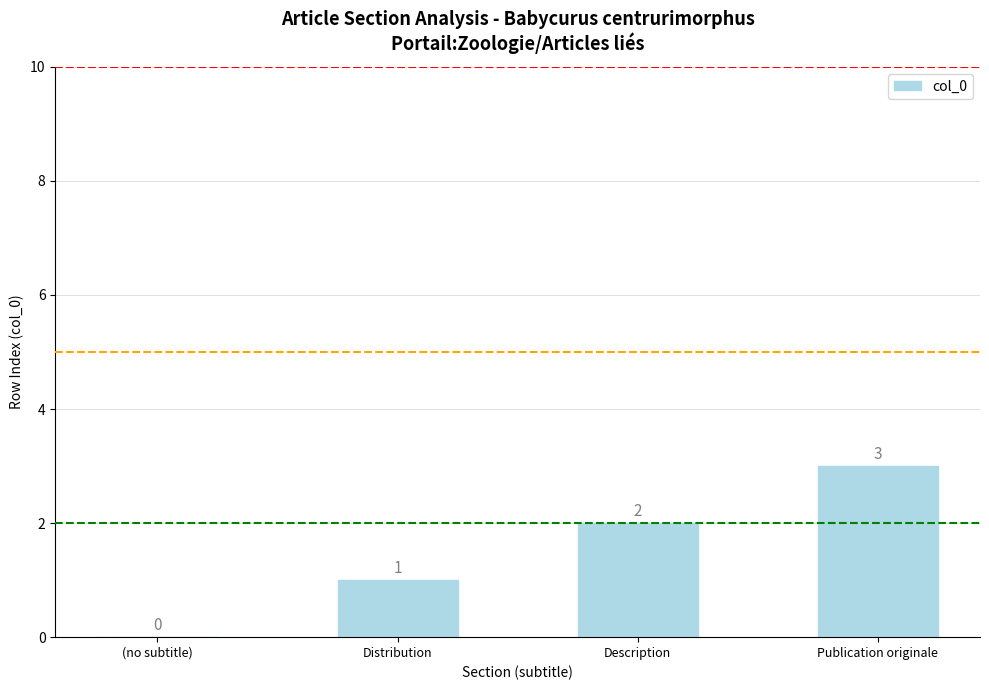

True or false: the data shows 1 at Distribution.

True